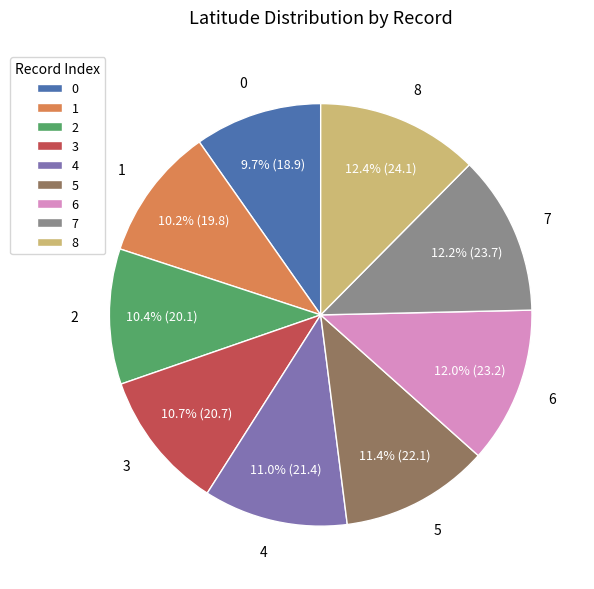

The 3 slice represents 1% of the pie. True or false?

False